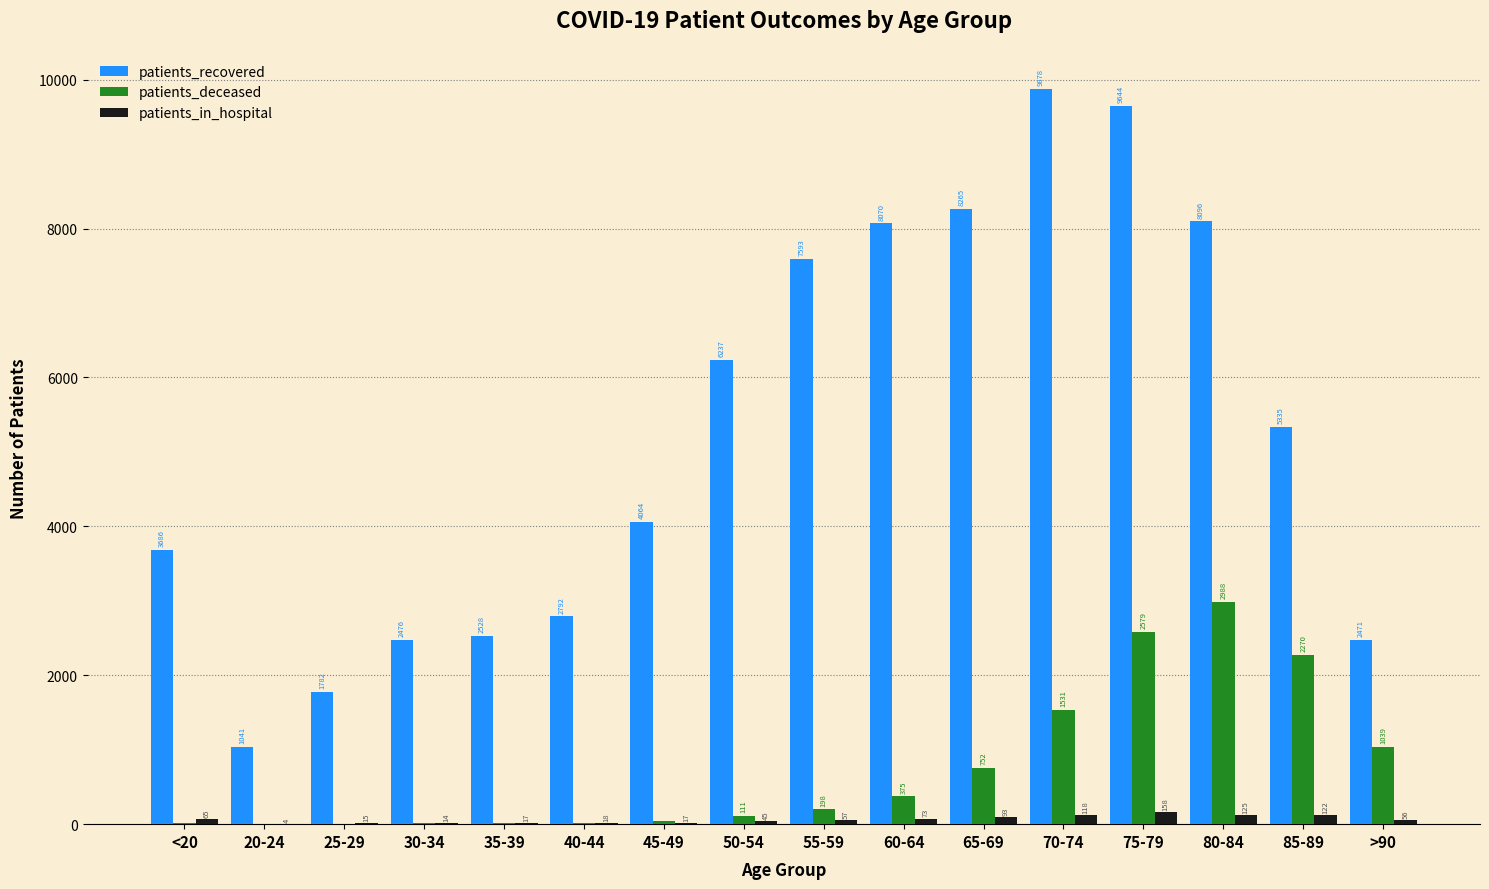

Reading left to right, list all the values displayed in this chart.

patients_recovered: 3686	1041	1782	2476	2528	2792	4064	6237	7593	8070	8265	9878	9644	8096	5335	2471
patients_deceased: 13	3	3	15	16	22	41	111	198	375	752	1531	2579	2988	2270	1039
patients_in_hospital: 65	4	15	14	17	18	17	45	57	73	93	118	158	125	122	56